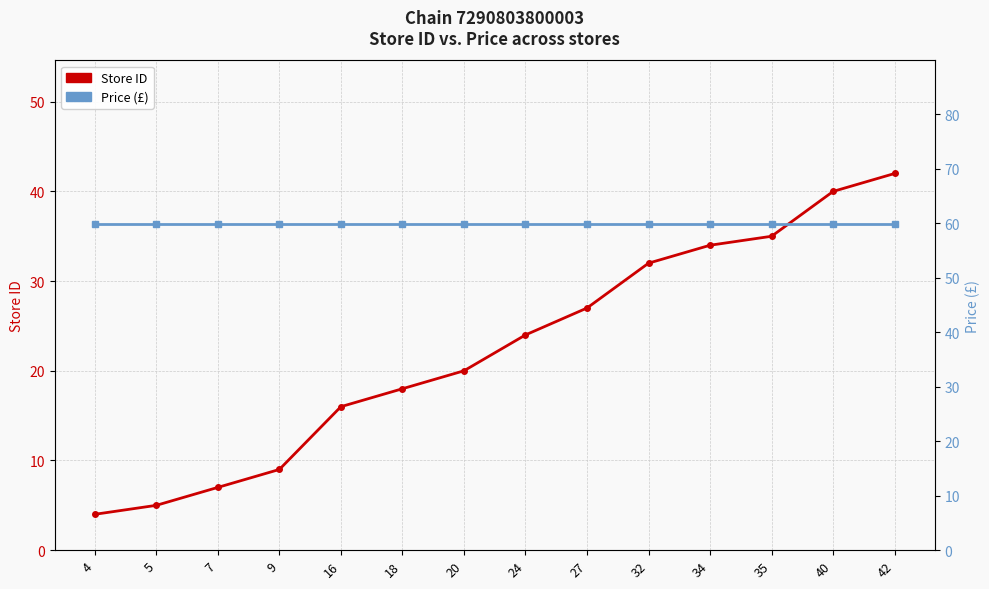

What is the highest value of the Store ID series?

42.0